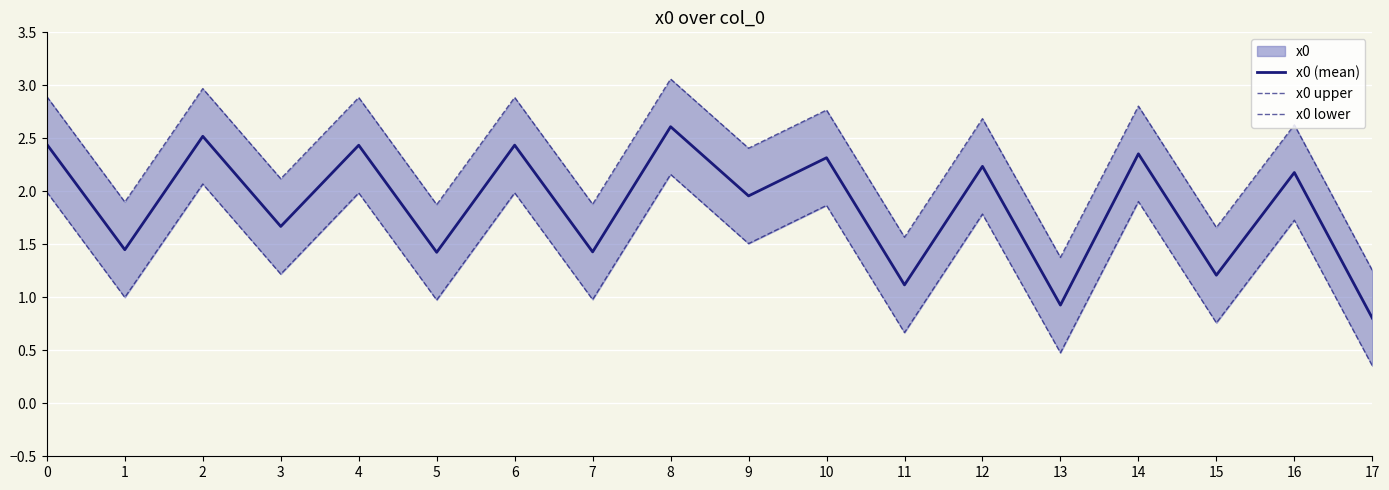

Which has a higher value, 3 or 9?

9